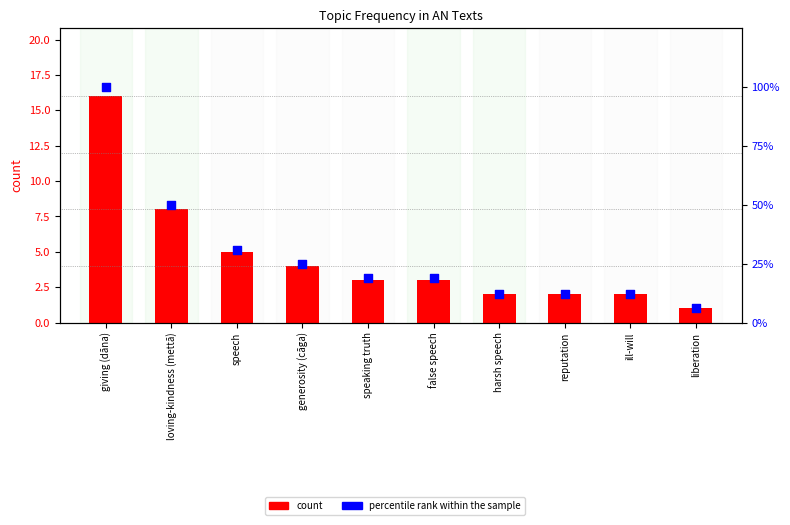

At which category is the sum across all series the highest?

giving (dāna)